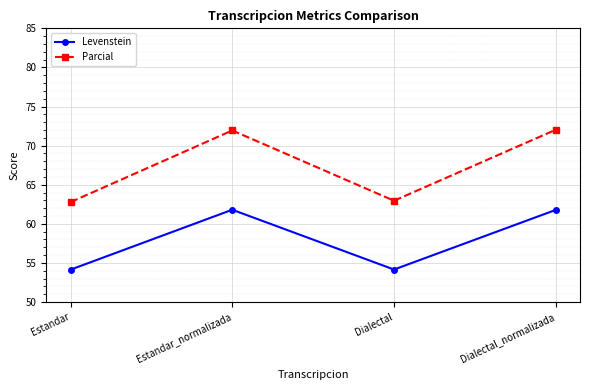

At Dialectal_normalizada, list the series in order from largest to smallest.

Parcial, Levenstein